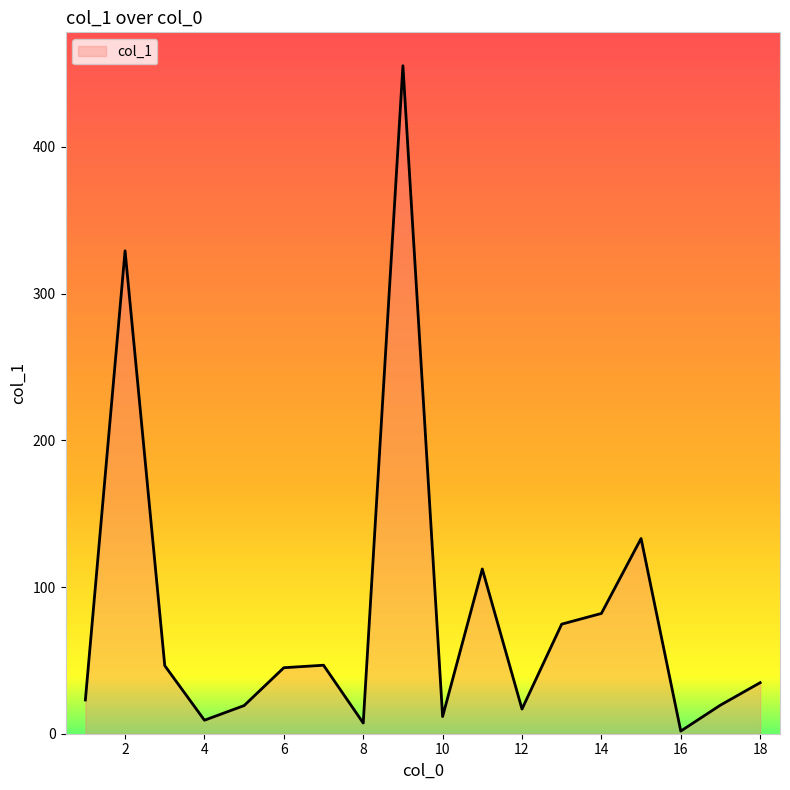

What is the difference between the maximum and minimum values?

453.6